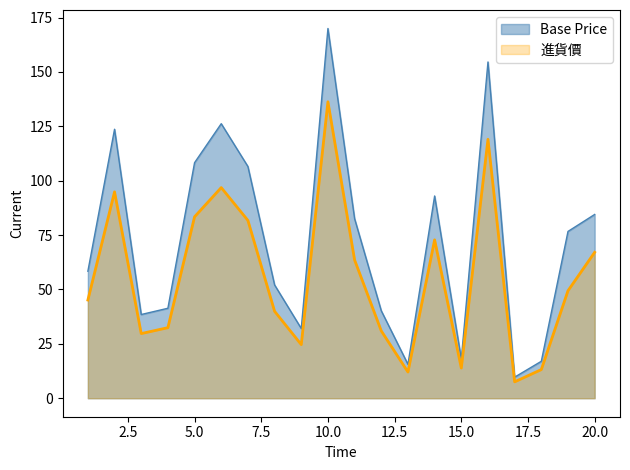

What value does the 進貨價 series have at 20.0?

67.1